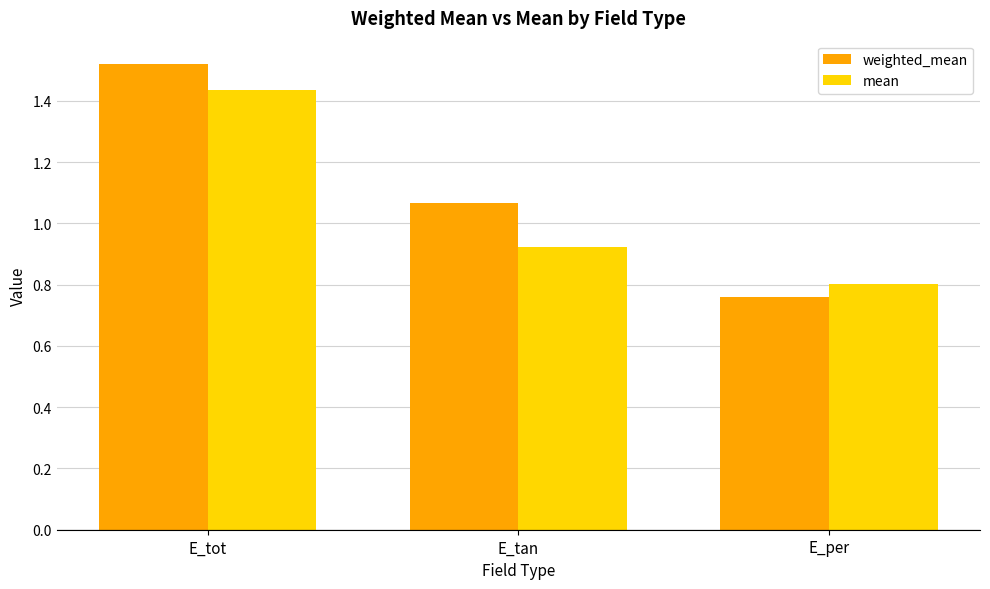

What is the difference between the mean values at E_tan and E_tot?

0.5